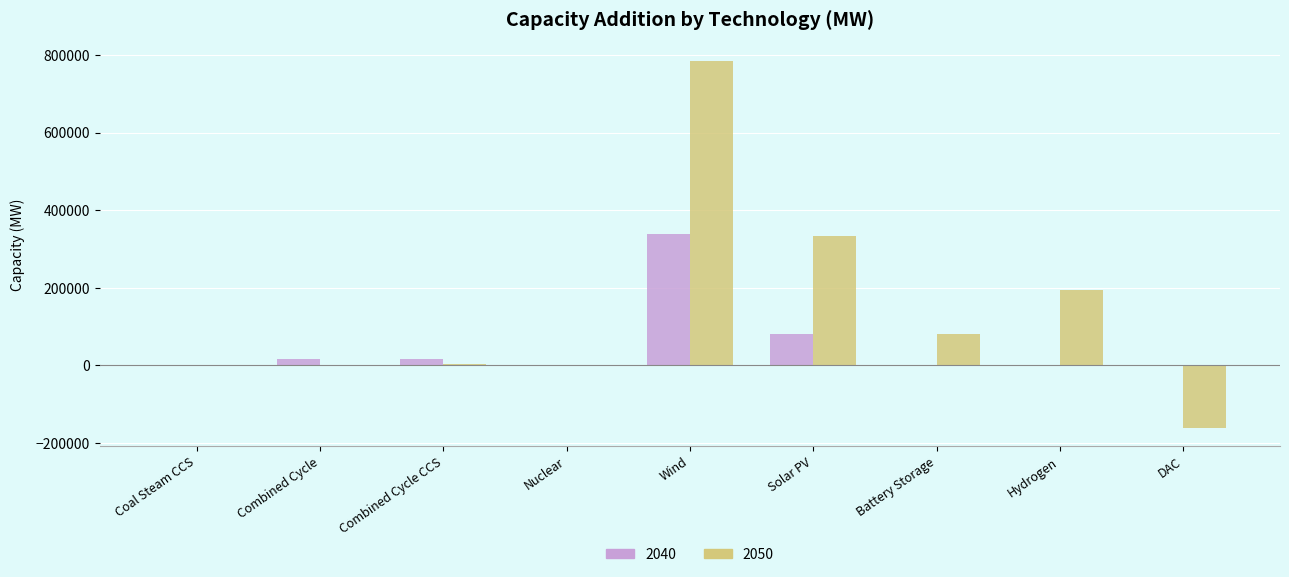

True or false: 2050 has a value of 784996.5 at Wind.

True